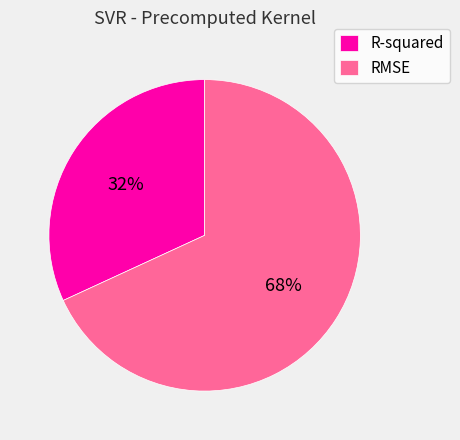

True or false: RMSE accounts for 57% of the total.

False